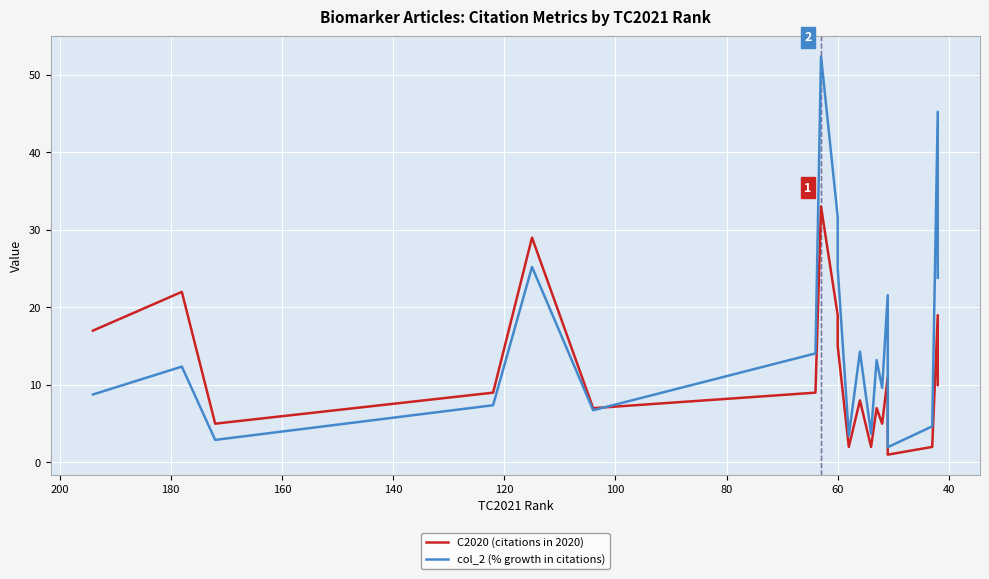

What is the average value of the col_2 (% growth in citations) series?

16.4